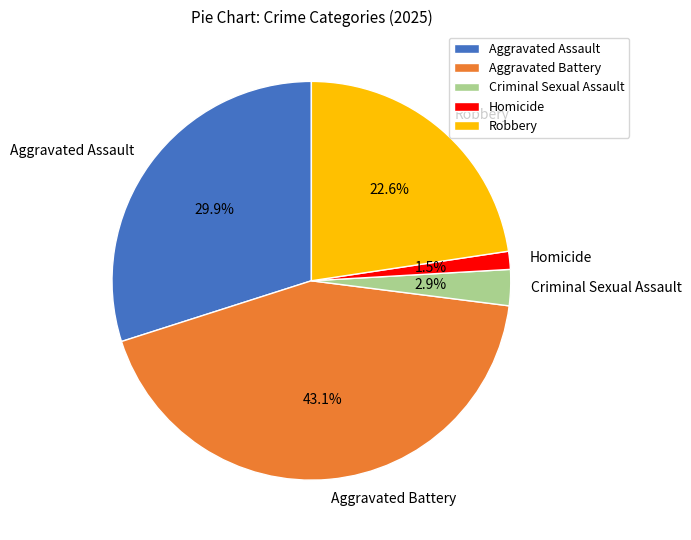

Is the sum of Aggravated Battery and Criminal Sexual Assault greater than half?

No